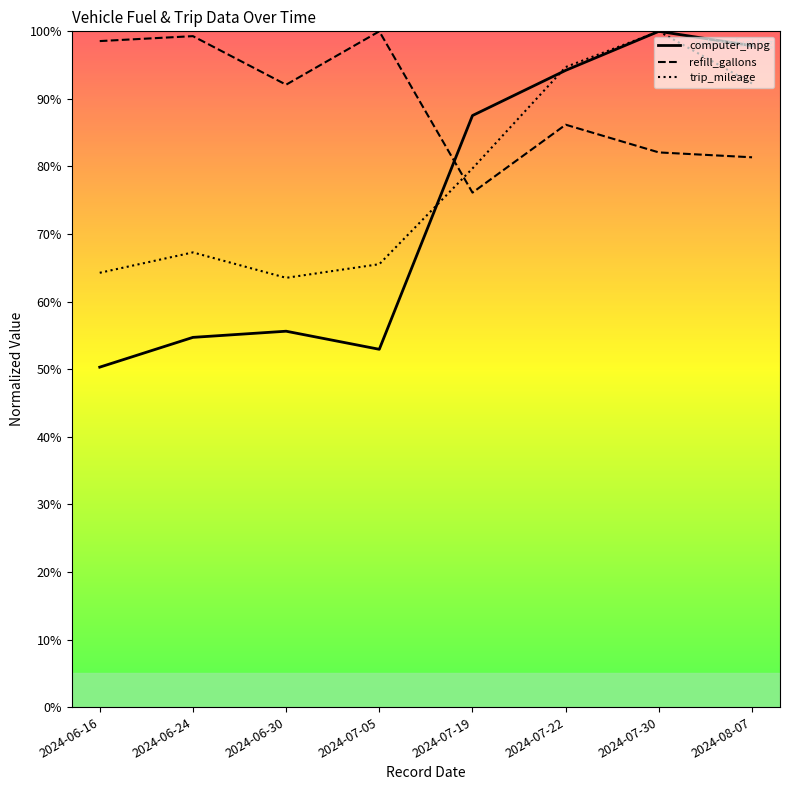

What is the total value across all series at 2024-07-19?

243.4